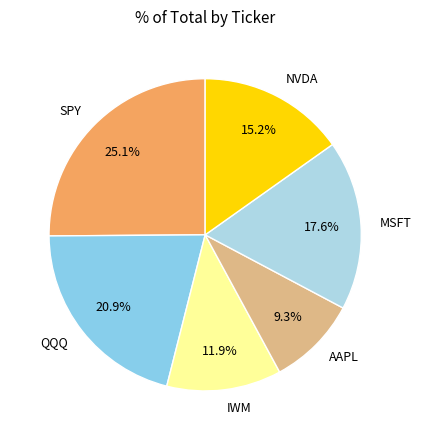

Rank the categories by value from highest to lowest.

SPY, QQQ, MSFT, NVDA, IWM, AAPL